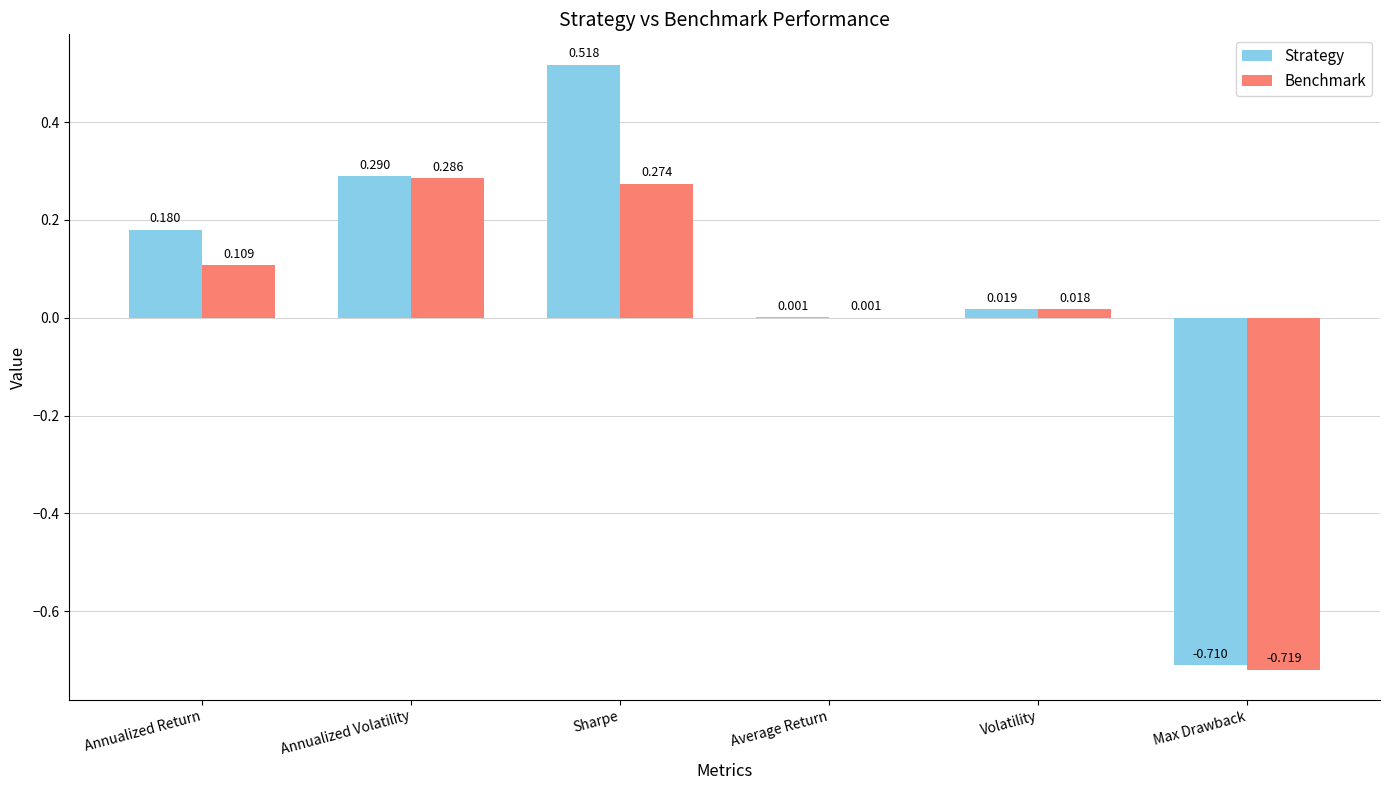

At which category is the sum across all series the highest?

Sharpe